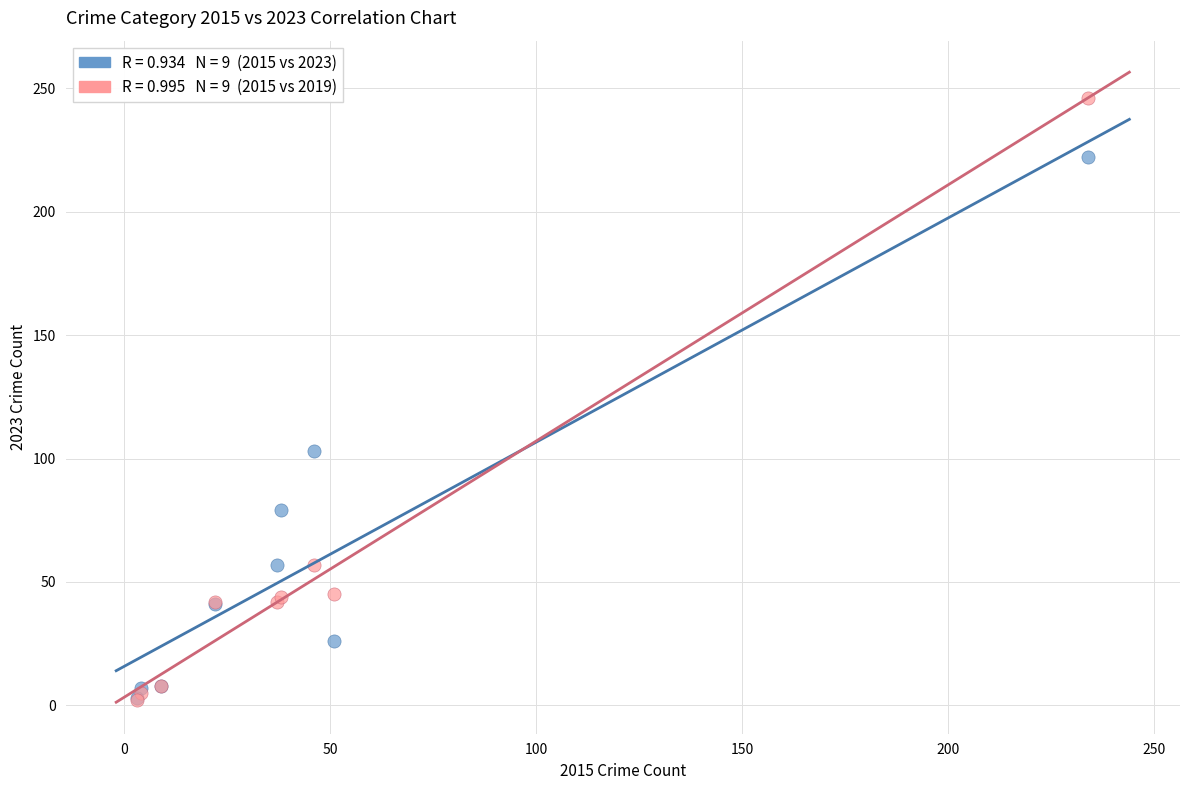

Across all series, what Y value is closest to 124?

103